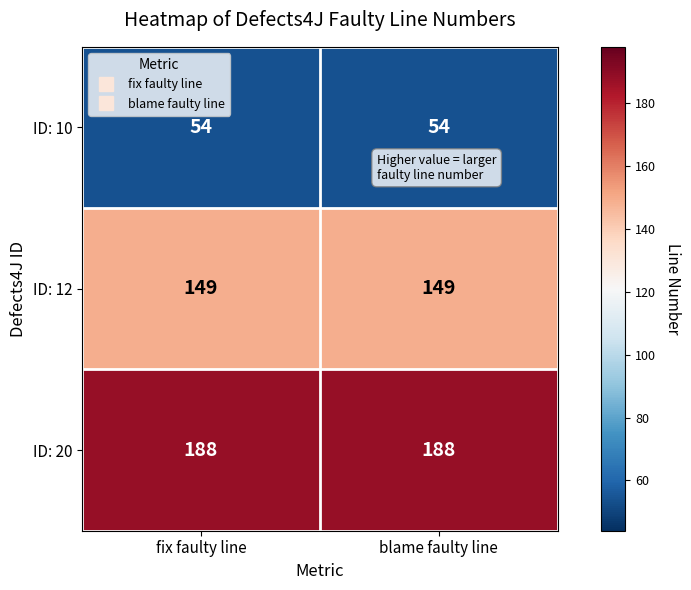

What value does the ID: 10 series have at blame faulty line?

54